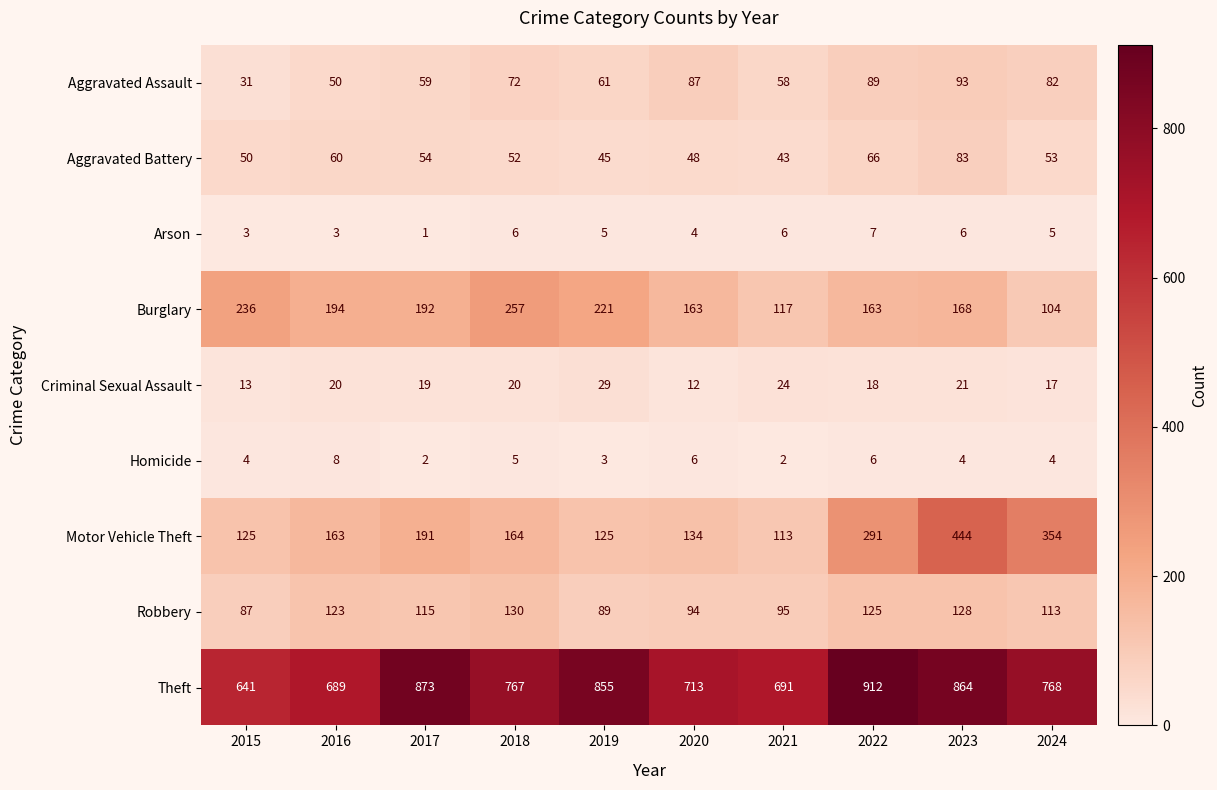

How many categories are shown in the chart?

10